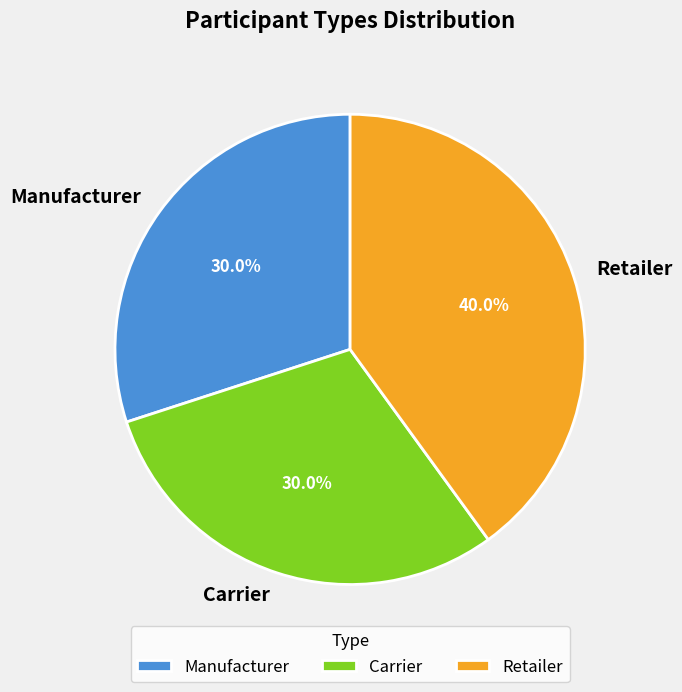

Is it true that Carrier is 19% of the pie?

False